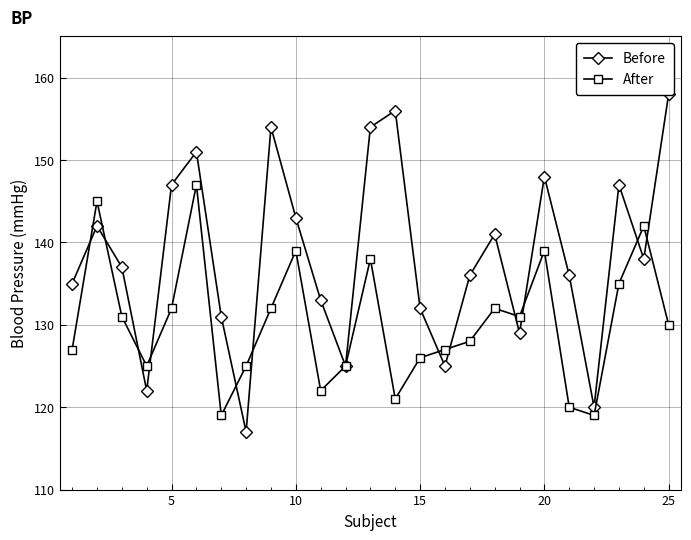

True or false: After has more than 1 interior local peaks.

True